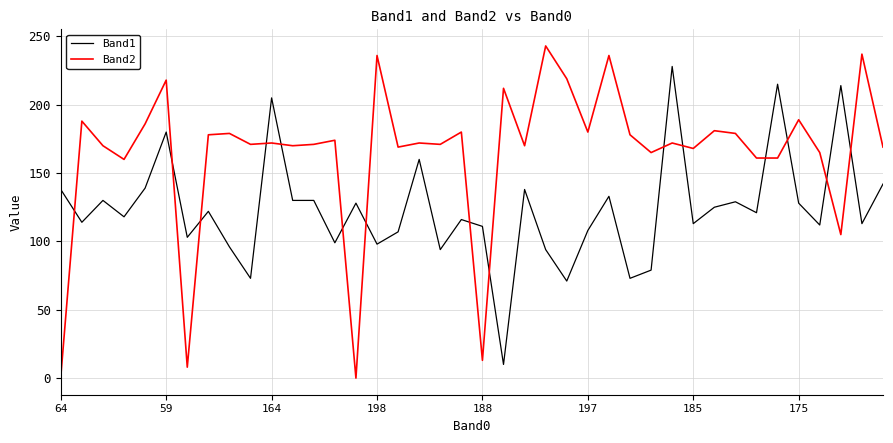

What is the difference between the maximum and minimum values in the Band1 series?

218